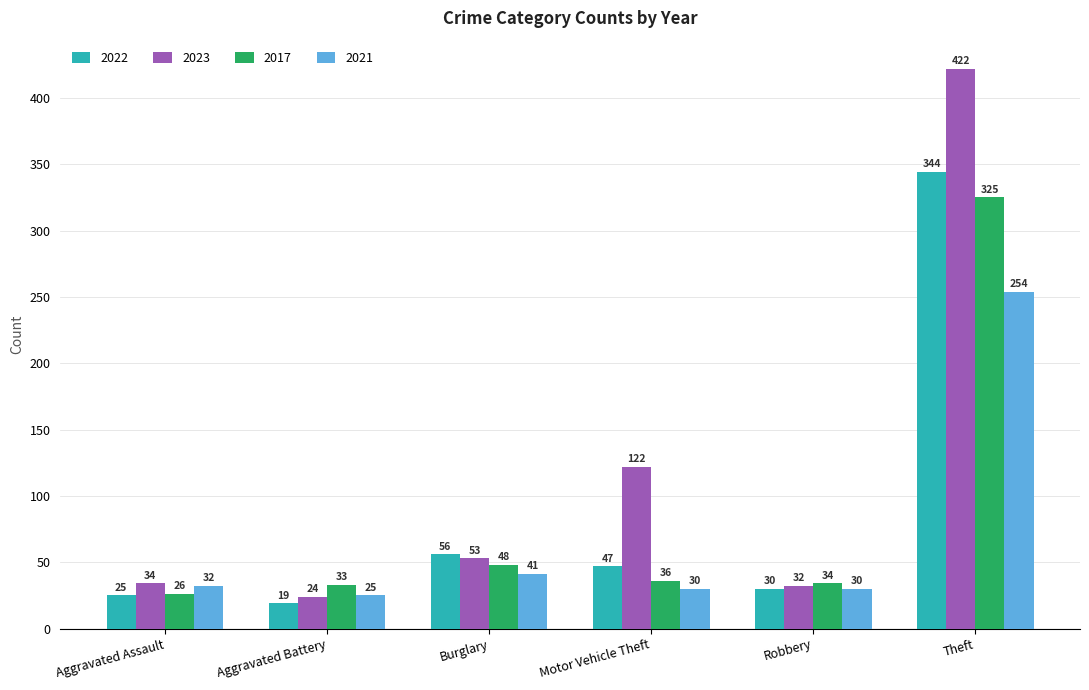

At which label is 2017 closest to 175?

Burglary